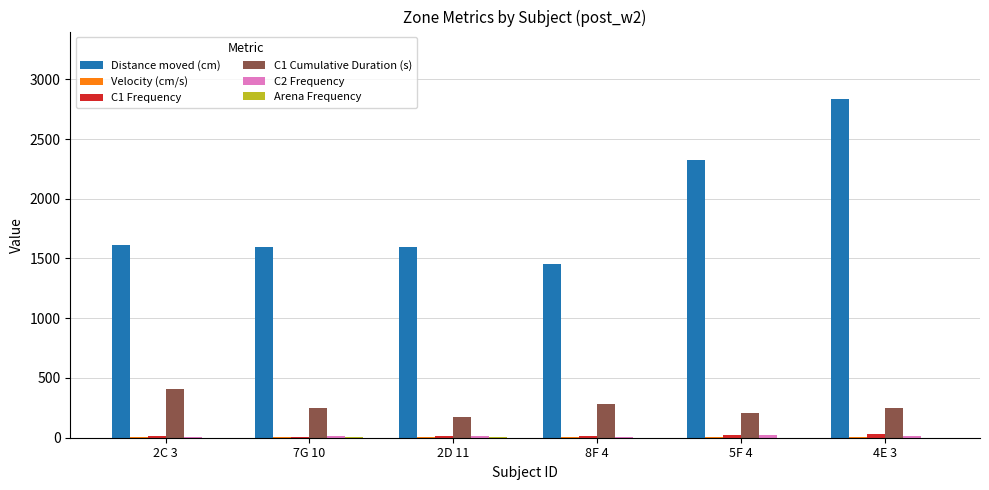

Which series has the largest total across all categories?

Distance moved (cm)